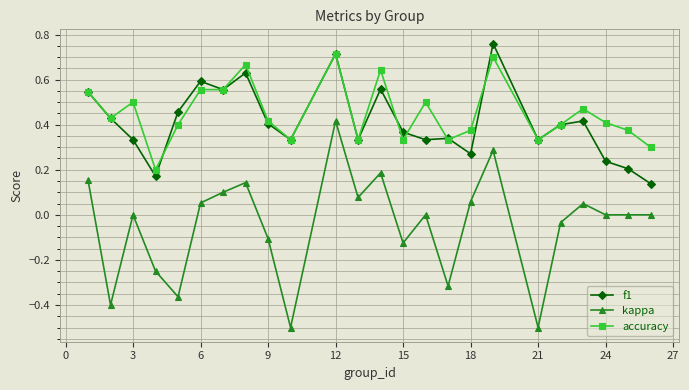

What are all the series names shown in the legend?

f1, kappa, accuracy